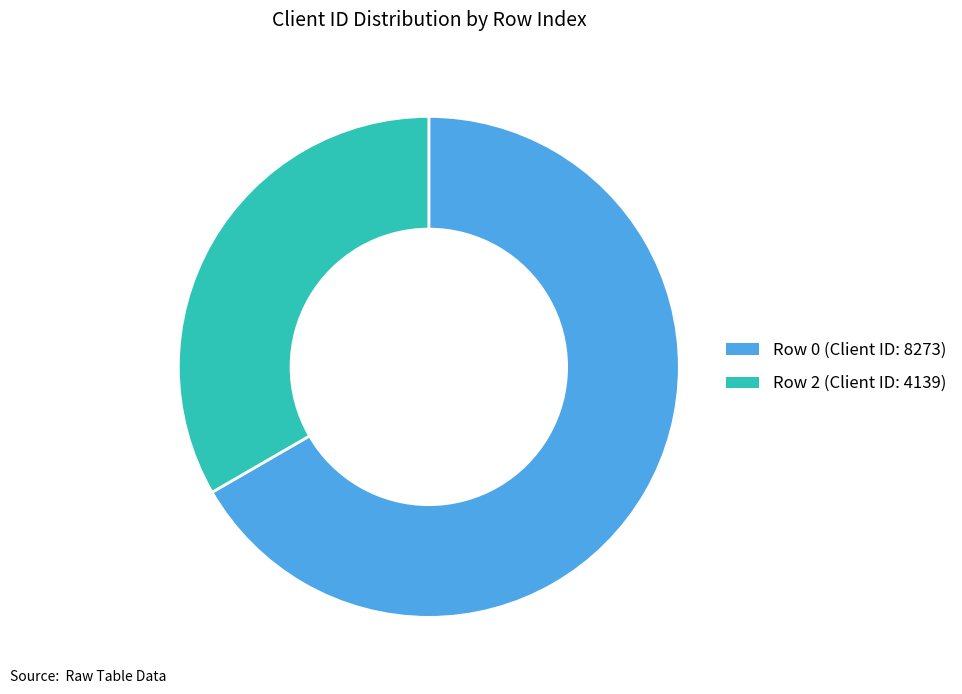

Is there a majority slice in this chart?

Yes